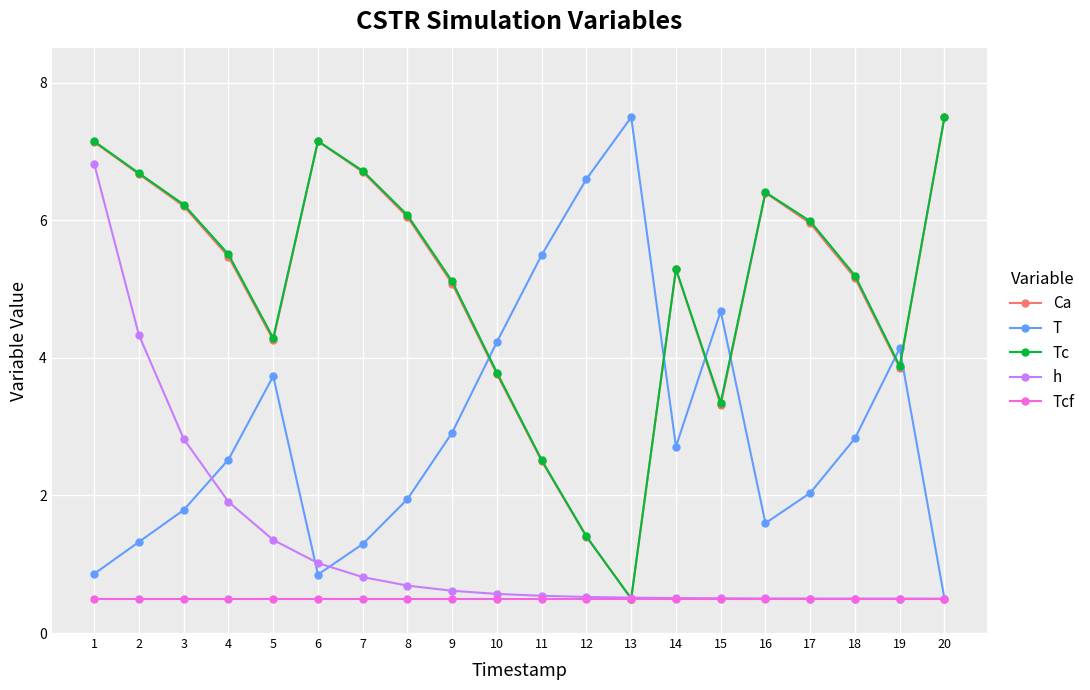

At which label does Ca first exceed 5?

1